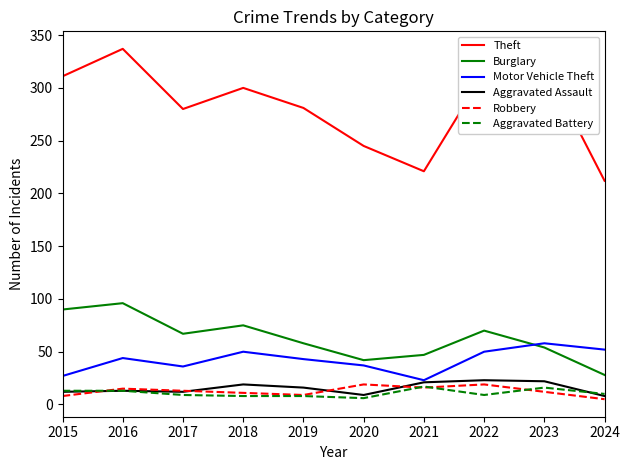

True or false: Burglary has more than 1 interior local peaks.

True